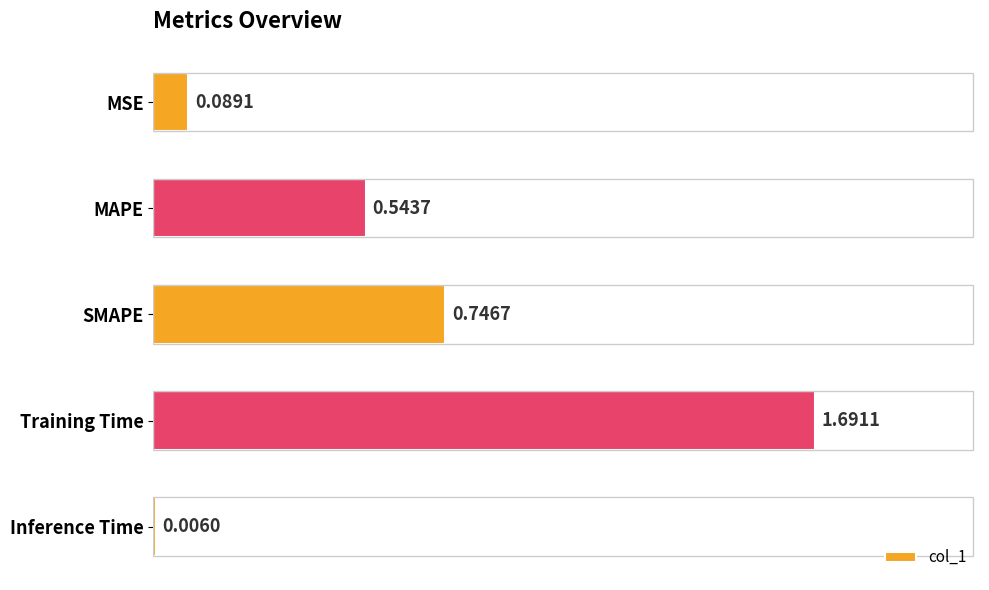

Where is the data nearest to the value 0?

Inference Time